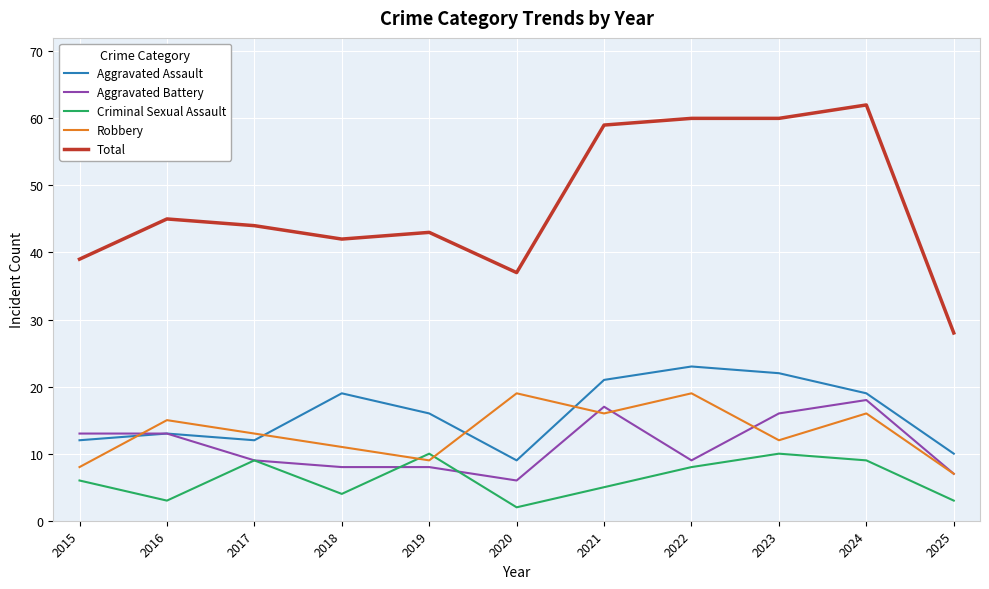

The Robbery series shows 5 at 2016. True or false?

False